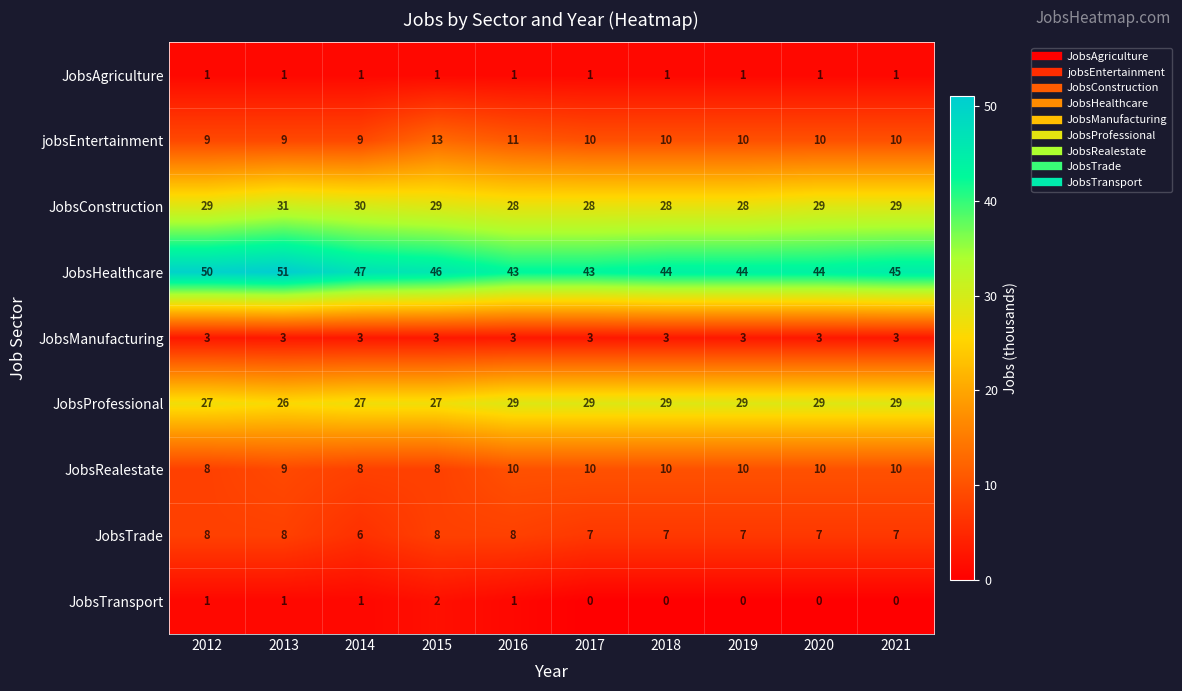

Which series has the largest total across all categories?

JobsHealthcare